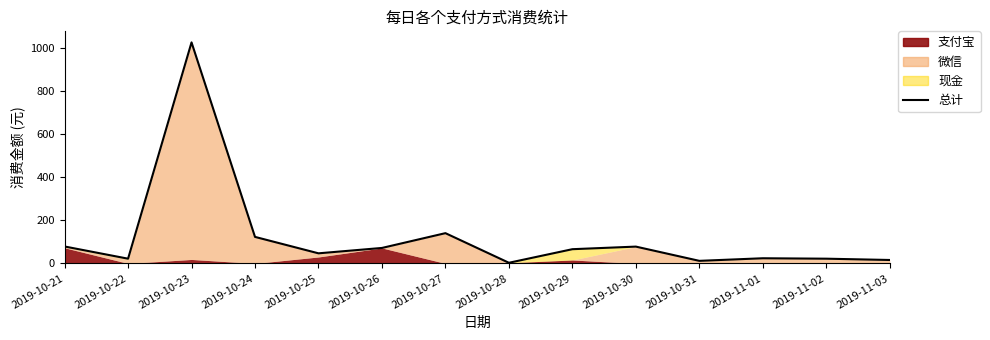

What is the change in value from 2019-10-28 to 2019-10-29?

+62.9